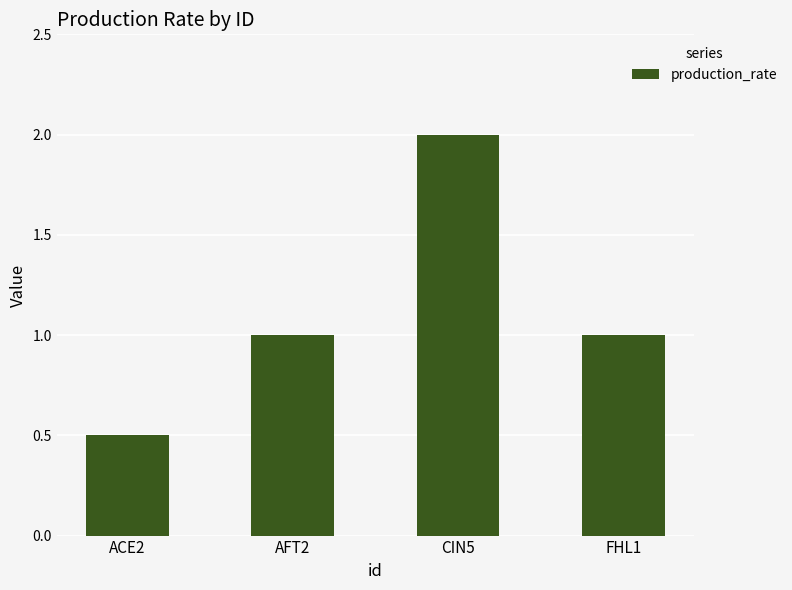

Reading left to right, list all the values displayed in this chart.

ACE2=0.5	AFT2=1.0	CIN5=2.0	FHL1=1.0